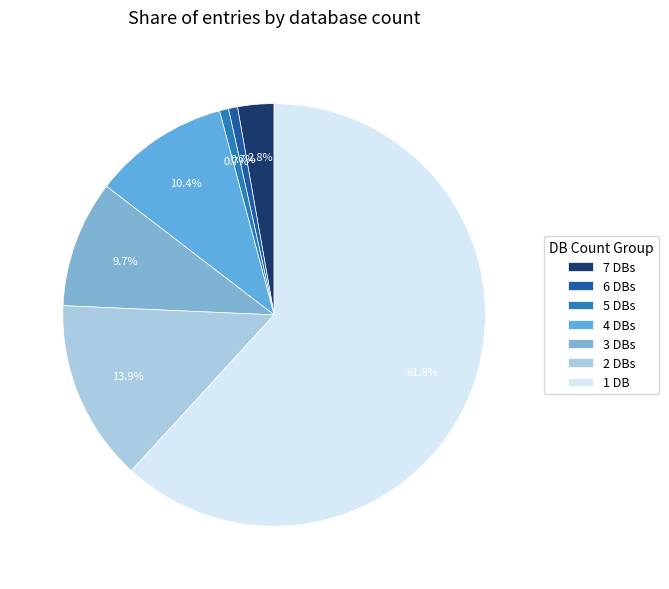

Count the number of slices in the pie.

7